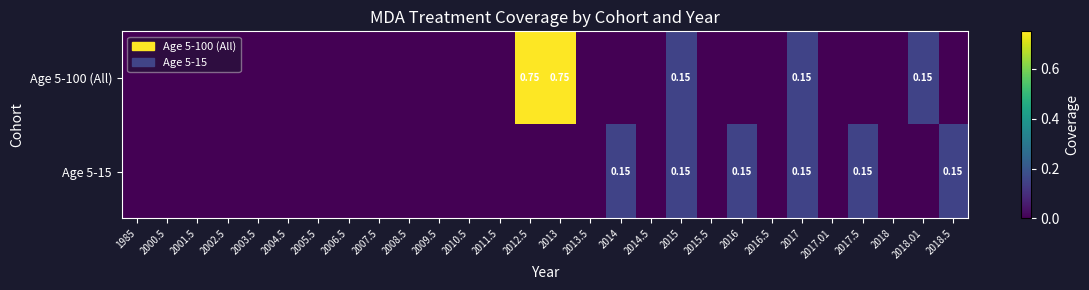

List the labels in order of Age 5-100 (All) value, largest first.

2012.5, 2013, 2015, 2017, 2018.01, 1985, 2000.5, 2001.5, 2002.5, 2003.5, 2004.5, 2005.5, 2006.5, 2007.5, 2008.5, 2009.5, 2010.5, 2011.5, 2013.5, 2014, 2014.5, 2015.5, 2016, 2016.5, 2017.01, 2017.5, 2018, 2018.5